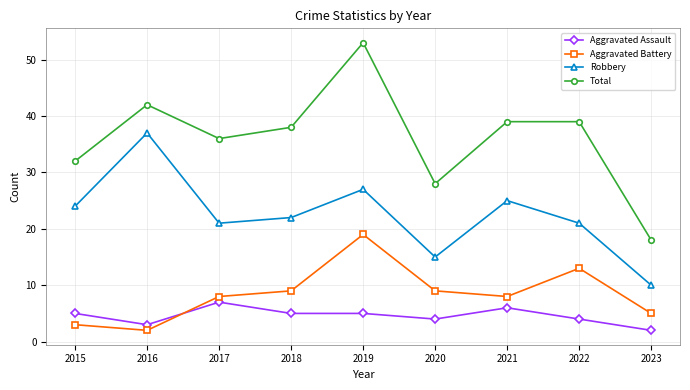

The Robbery series shows 5 at 2021. True or false?

False